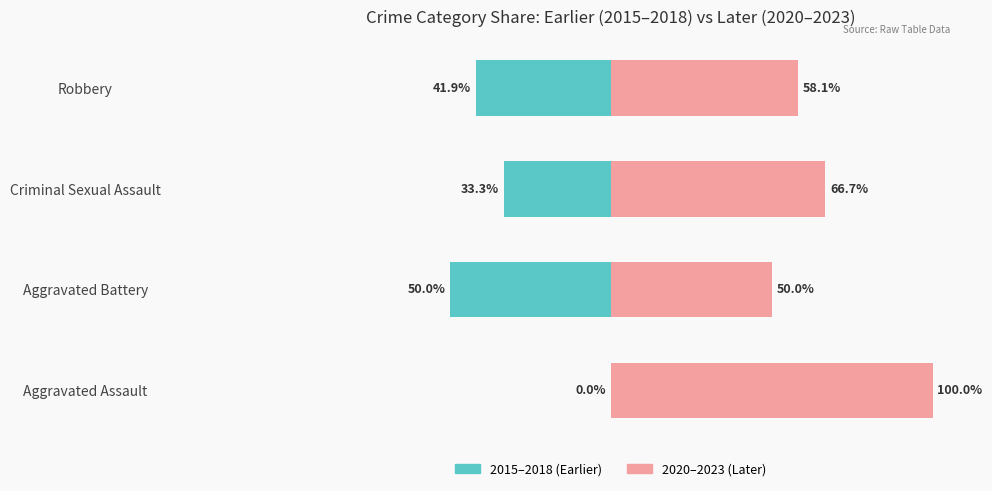

The 2020–2023 (Later) series shows 50.0 at Aggravated Battery. True or false?

True